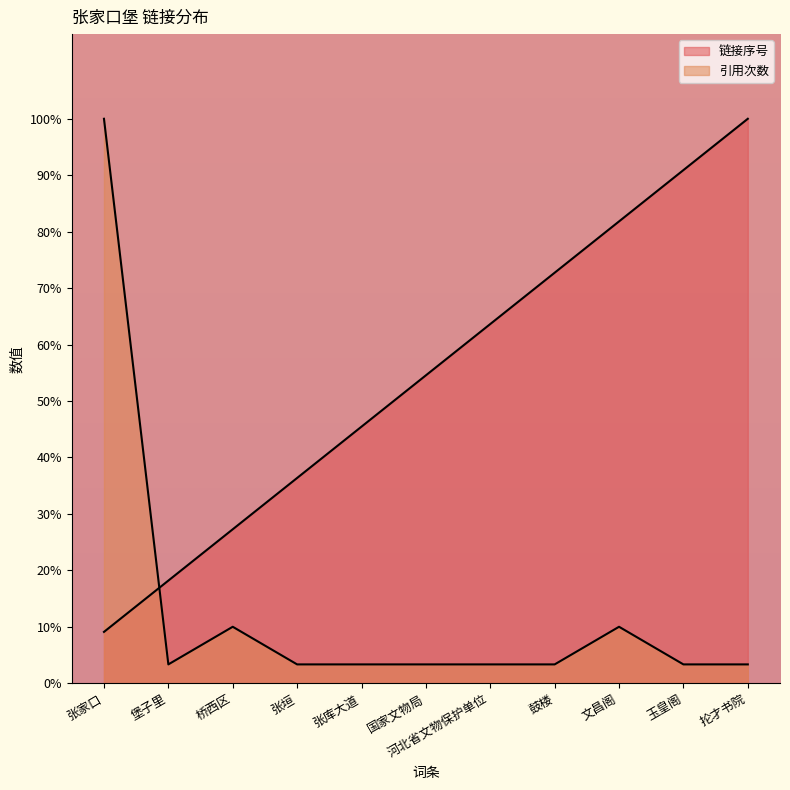

Read the 引用次数 value at 桥西区.

0.1